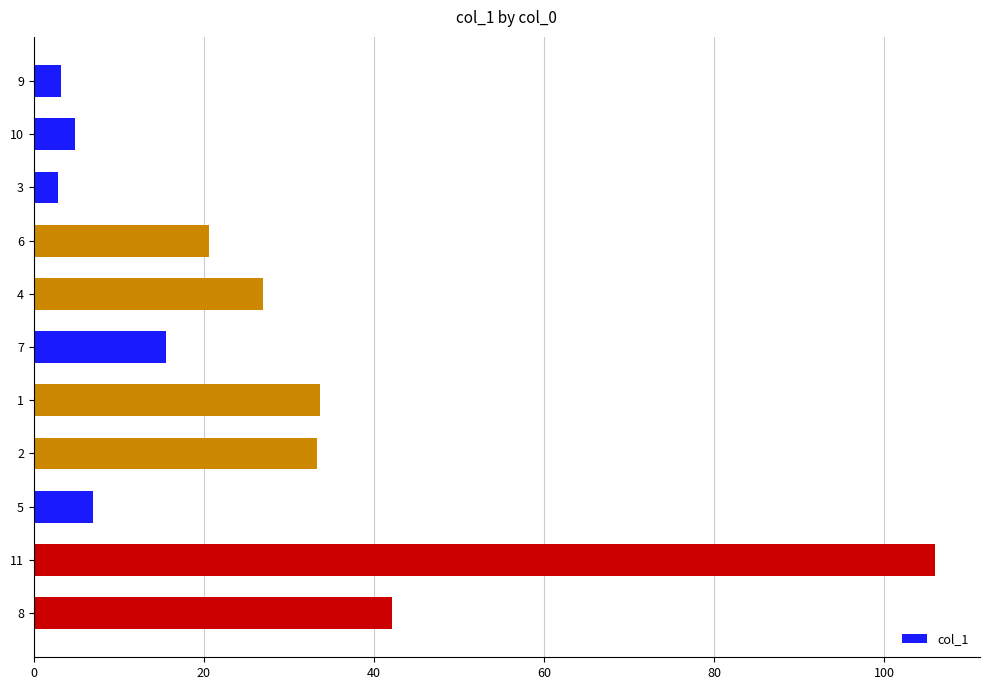

How many categories are shown in the chart?

11